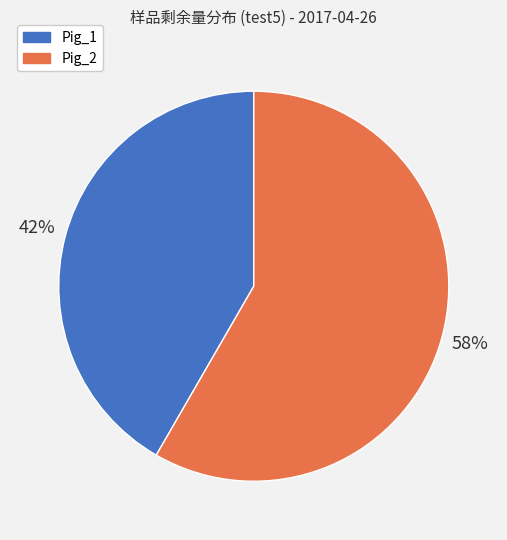

Between Pig_1 and Pig_2, which is larger?

Pig_2